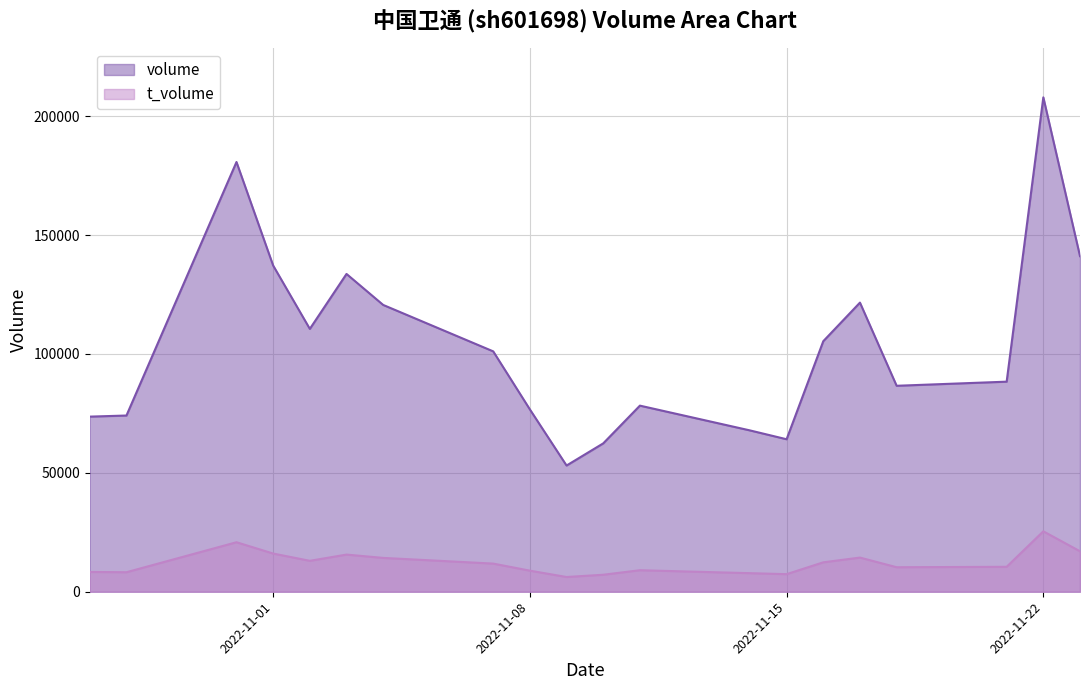

True or false: volume and t_volume cross at least once.

False